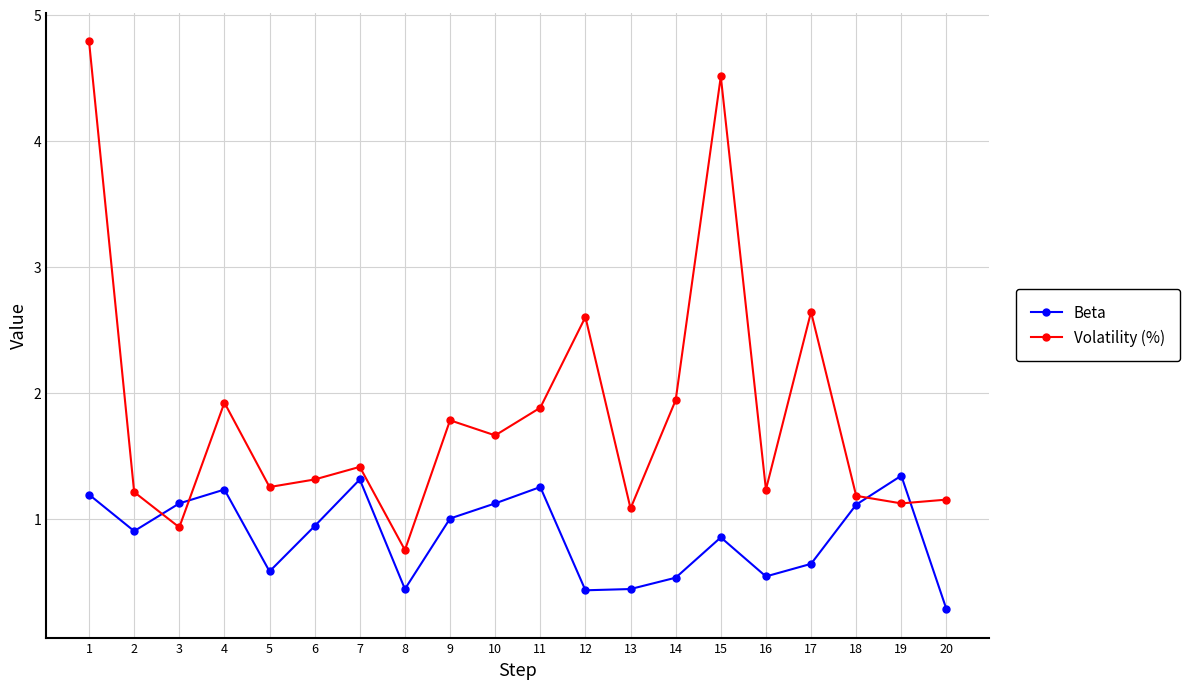

At how many categories does at least one series exceed 1?

19